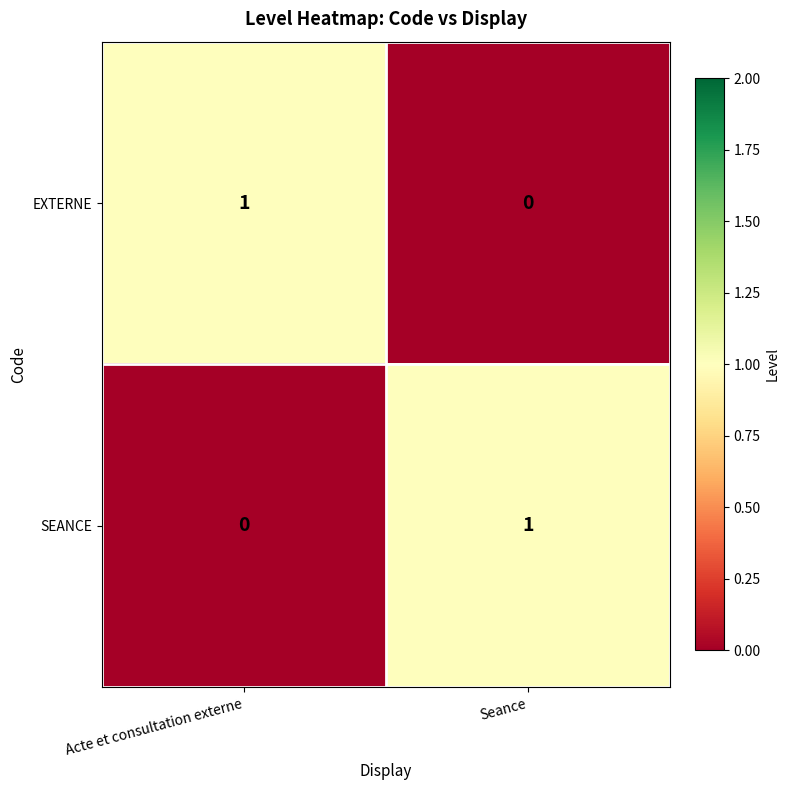

True or false: EXTERNE has a value of 1 at Seance.

False